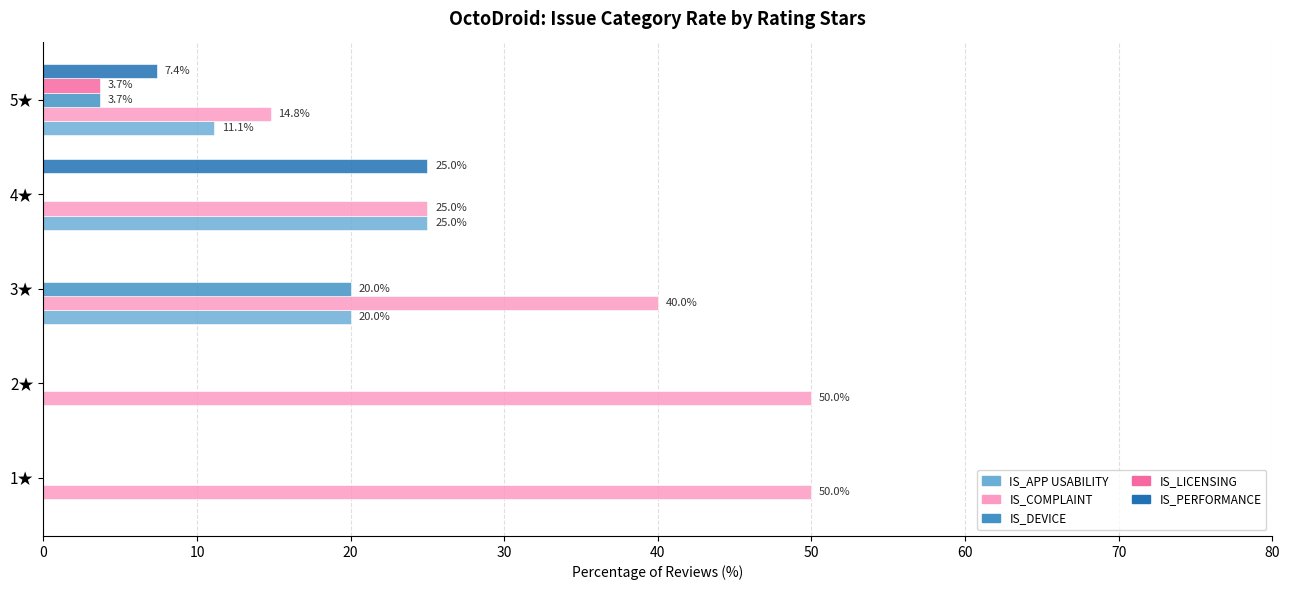

What is the total value across all series at 3★?

80.0